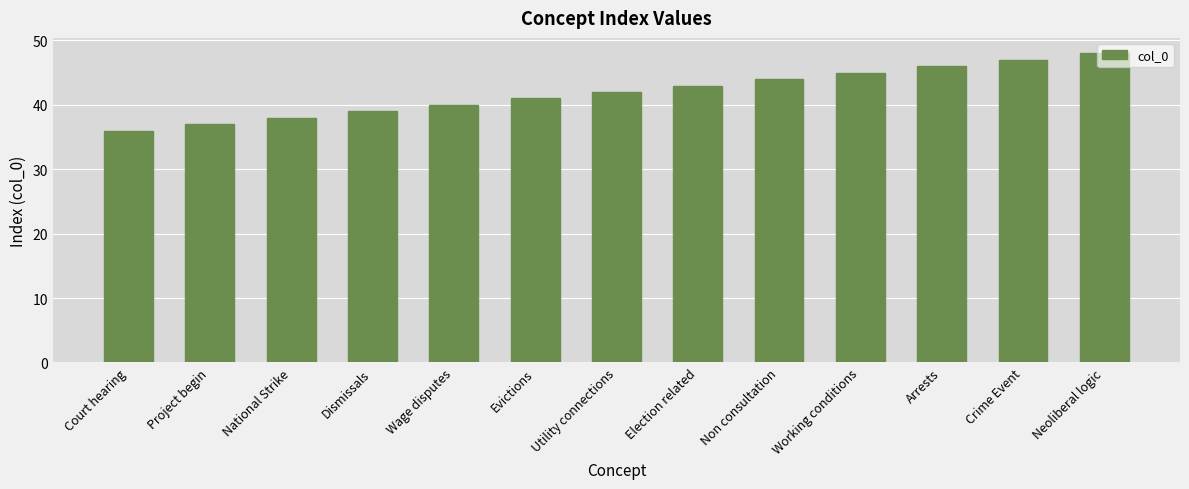

What value does the data have at Court hearing?

36